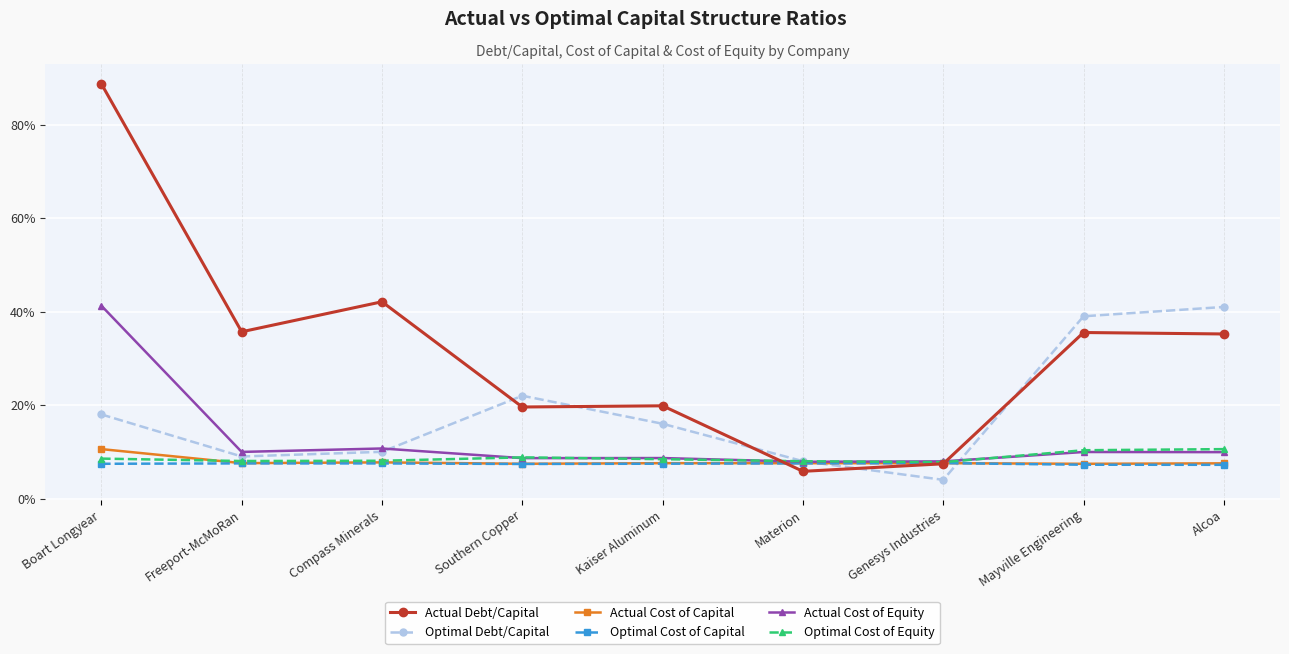

Which category has the highest value in the Actual Debt/Capital series?

Boart Longyear